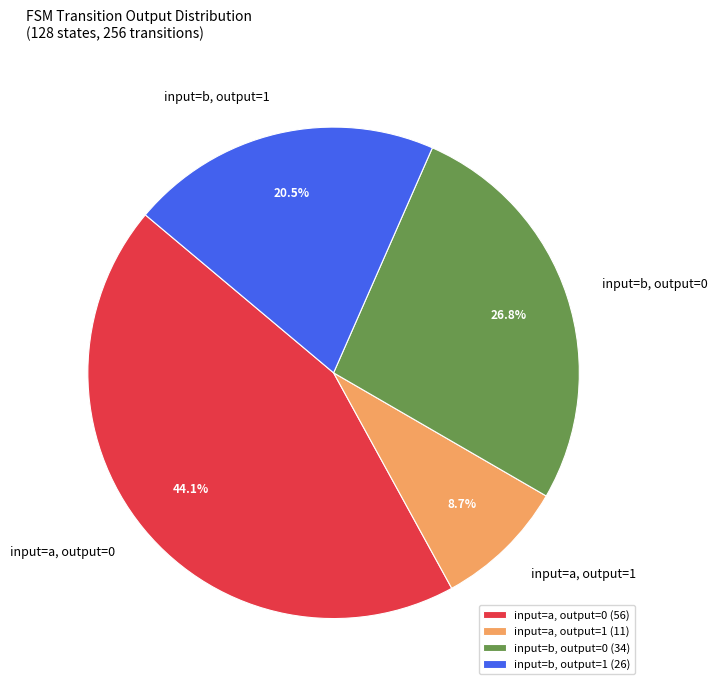

Does any single category account for the majority?

No